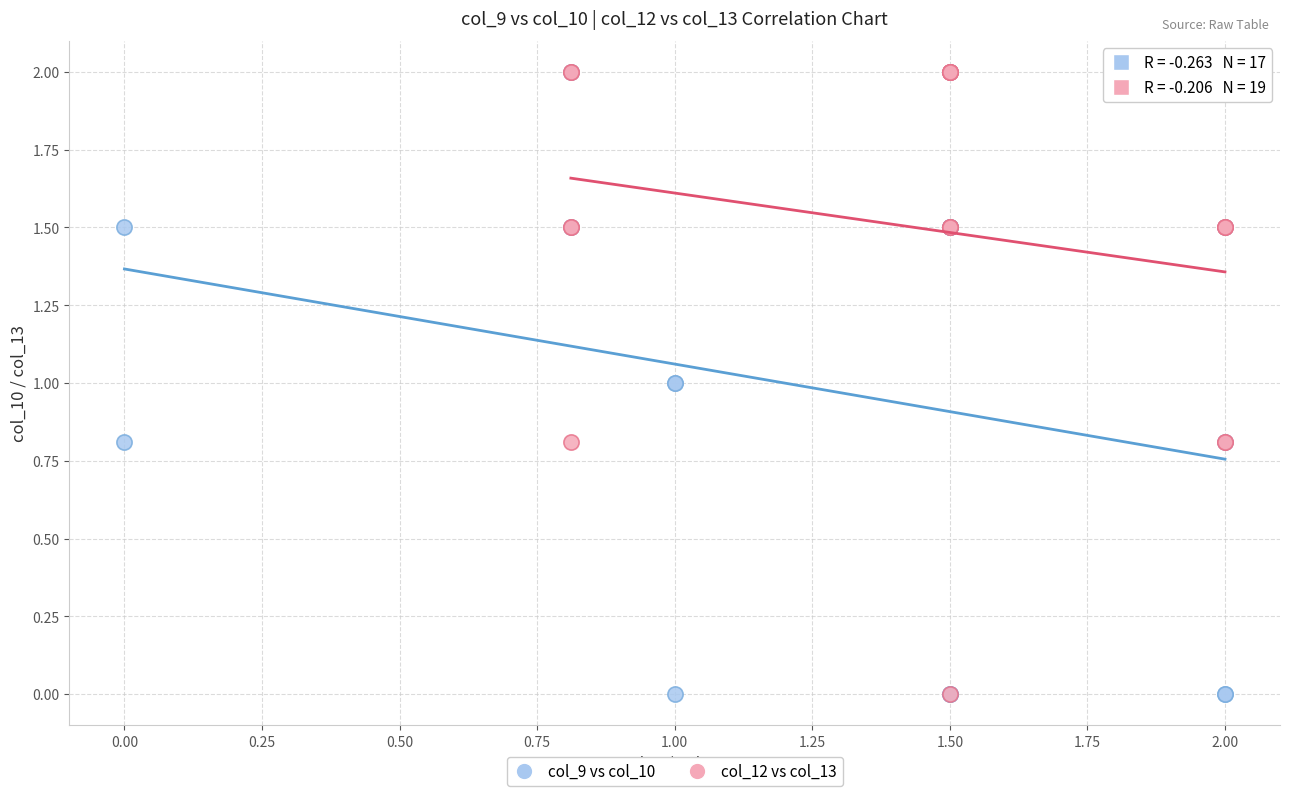

What are all the series names shown in the legend?

col_9 vs col_10, col_12 vs col_13